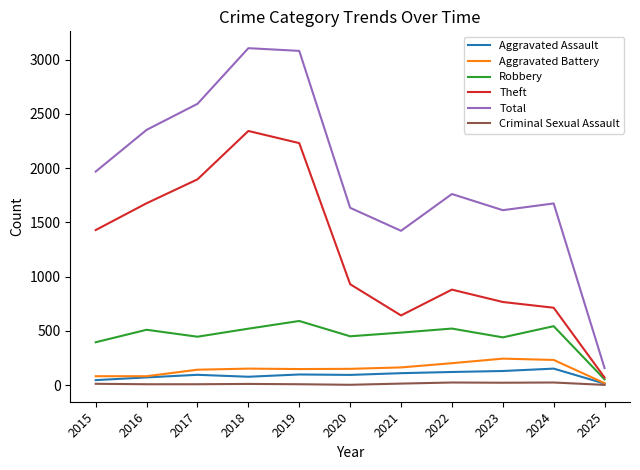

How many interior local valleys does the Theft series have?

1